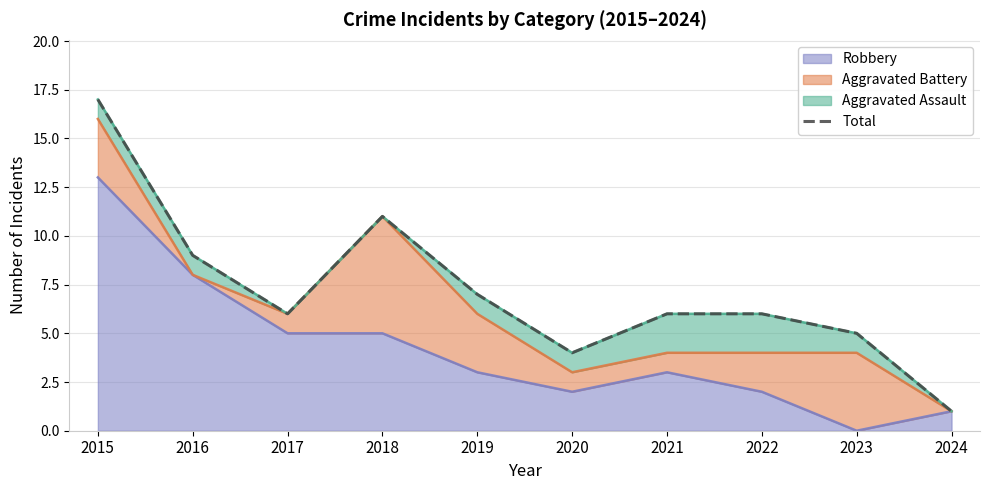

Is it true that Robbery equals 1 at 2024?

True